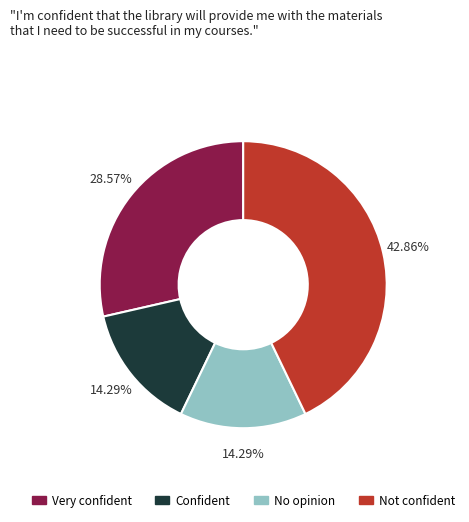

Is there a majority slice in this chart?

No